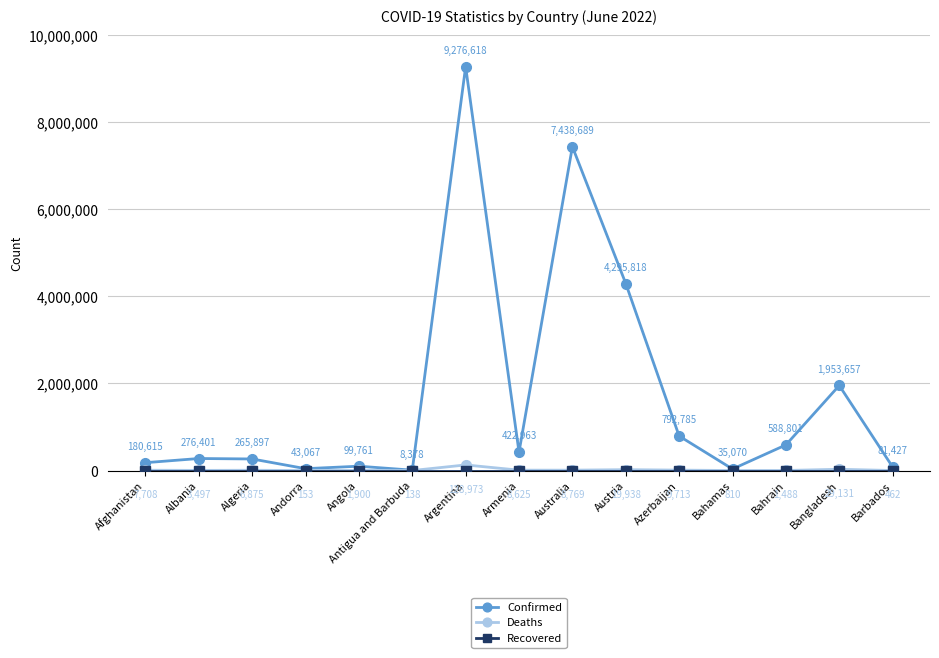

Which series has the largest range (max minus min)?

Confirmed